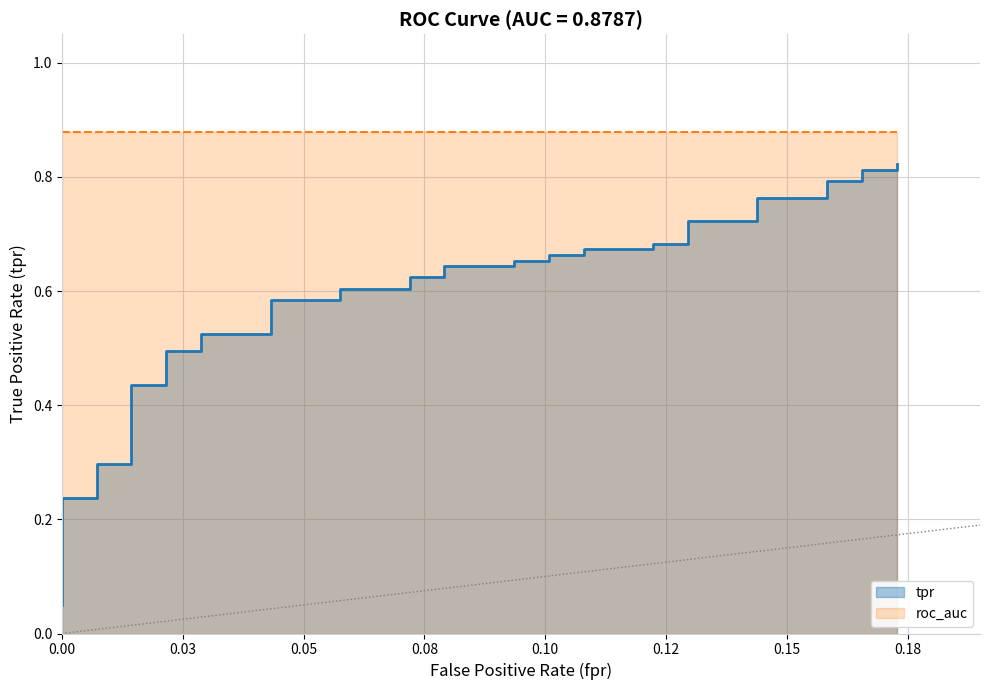

What is the maximum value shown in the chart?

0.8